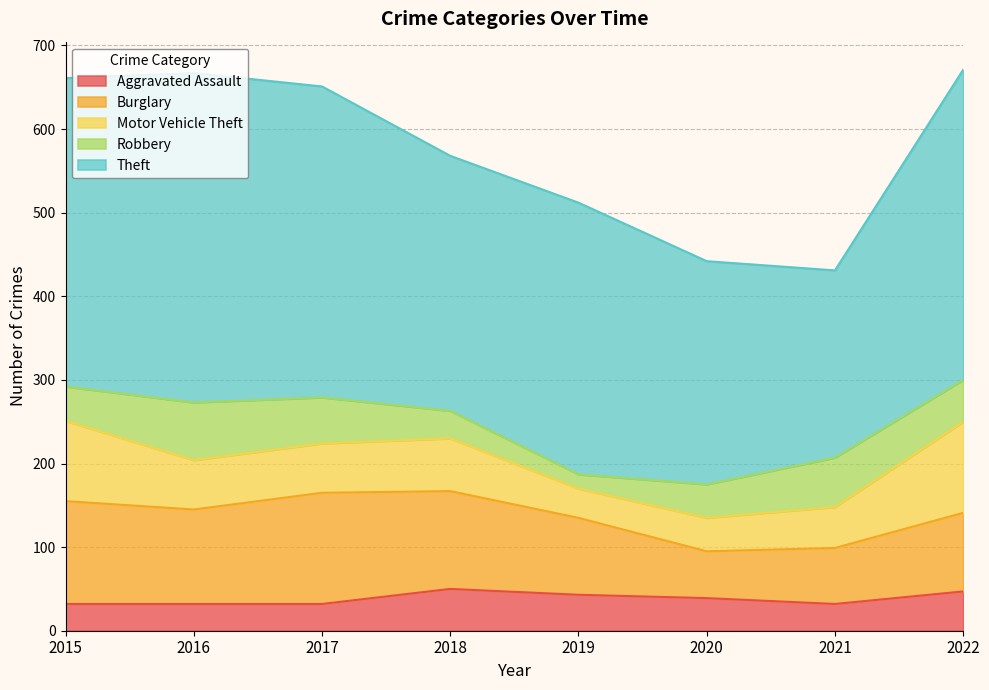

What are all the series names shown in the legend?

Aggravated Assault, Burglary, Motor Vehicle Theft, Robbery, Theft